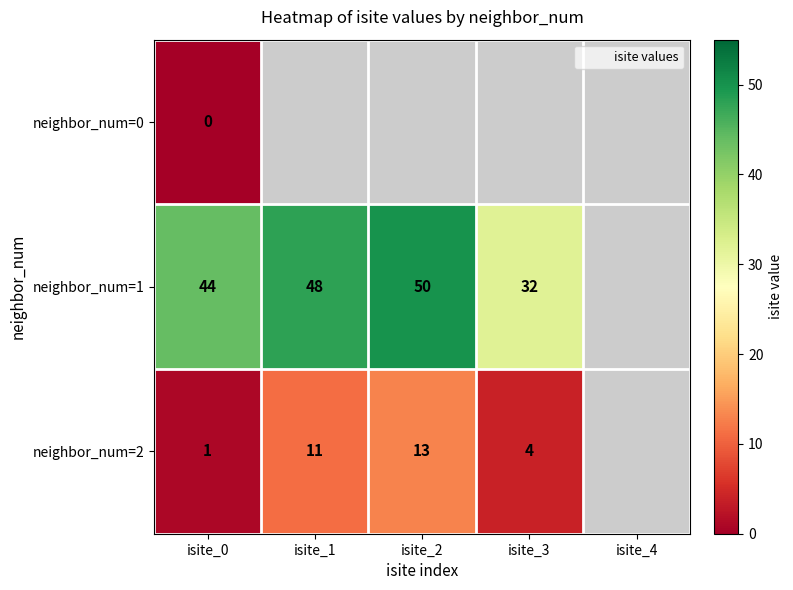

Rank the series by their maximum value, from highest to lowest.

neighbor_num=1, neighbor_num=2, neighbor_num=0